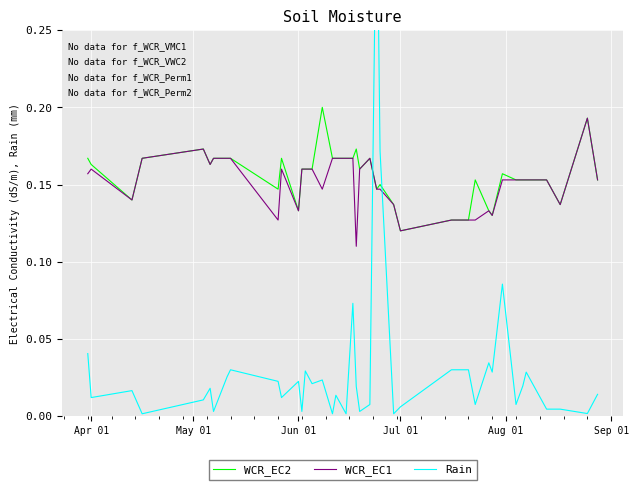

At which label is WCR_EC2 closest to 0?

Jul 01